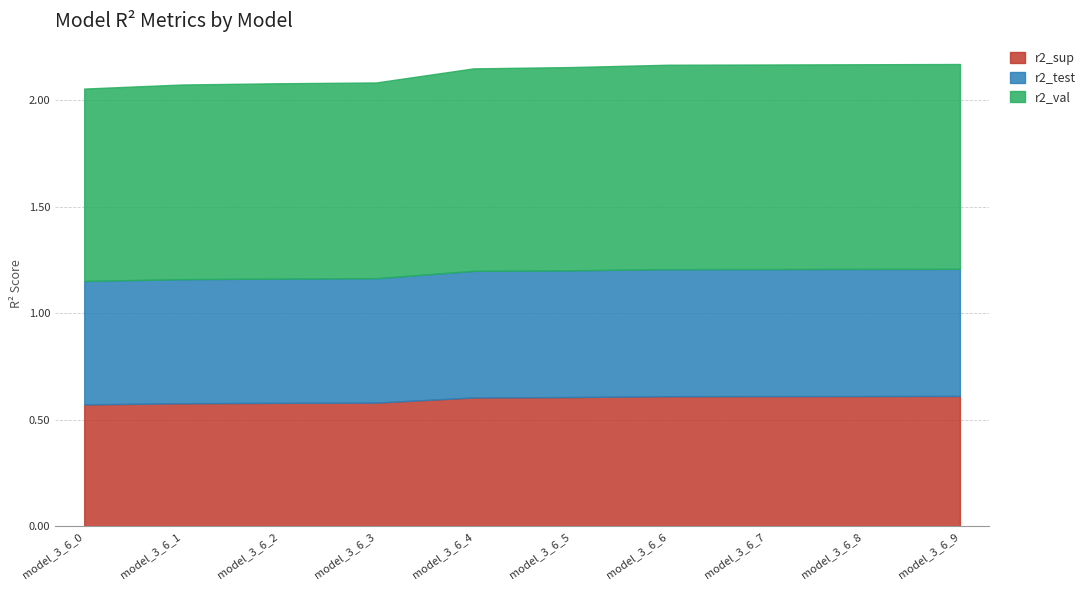

At which label is r2_sup closest to 0?

model_3_6_0